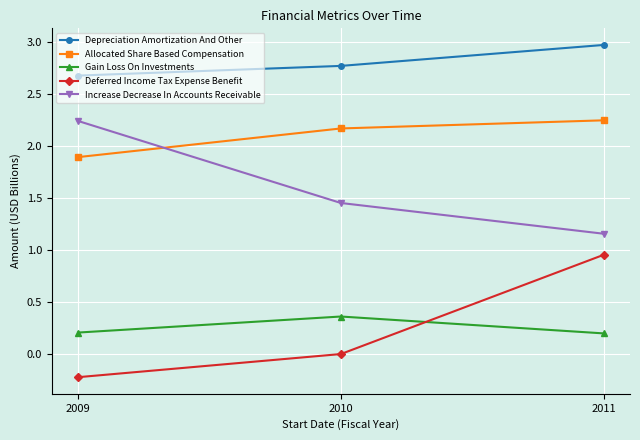

Is the value of Depreciation Amortization And Other at 2009 greater than the value of Allocated Share Based Compensation at 2010?

Yes